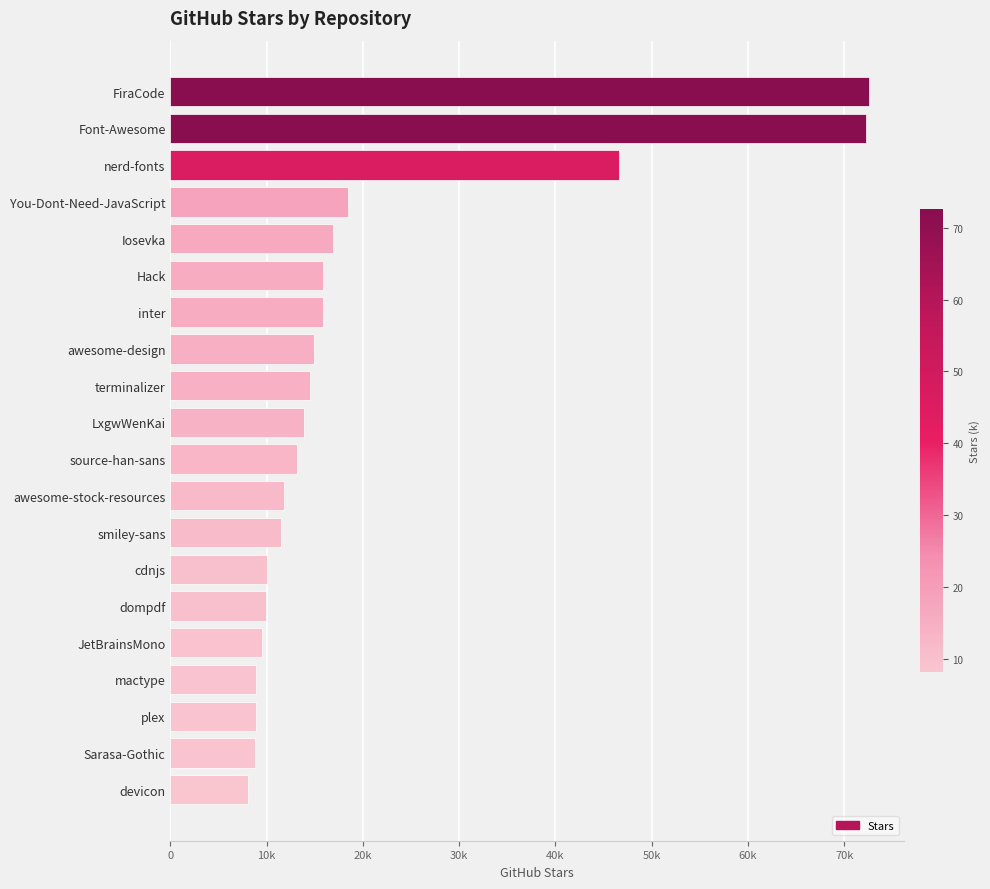

What is the sum of all values?

402200